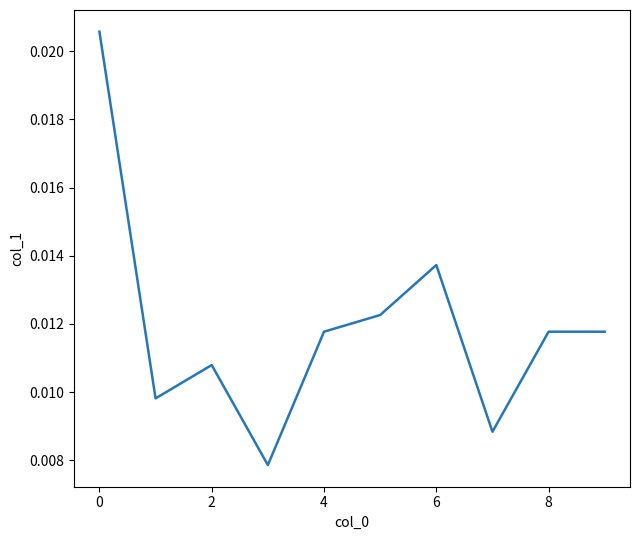

Does the chart display data point markers on the line(s)?

No